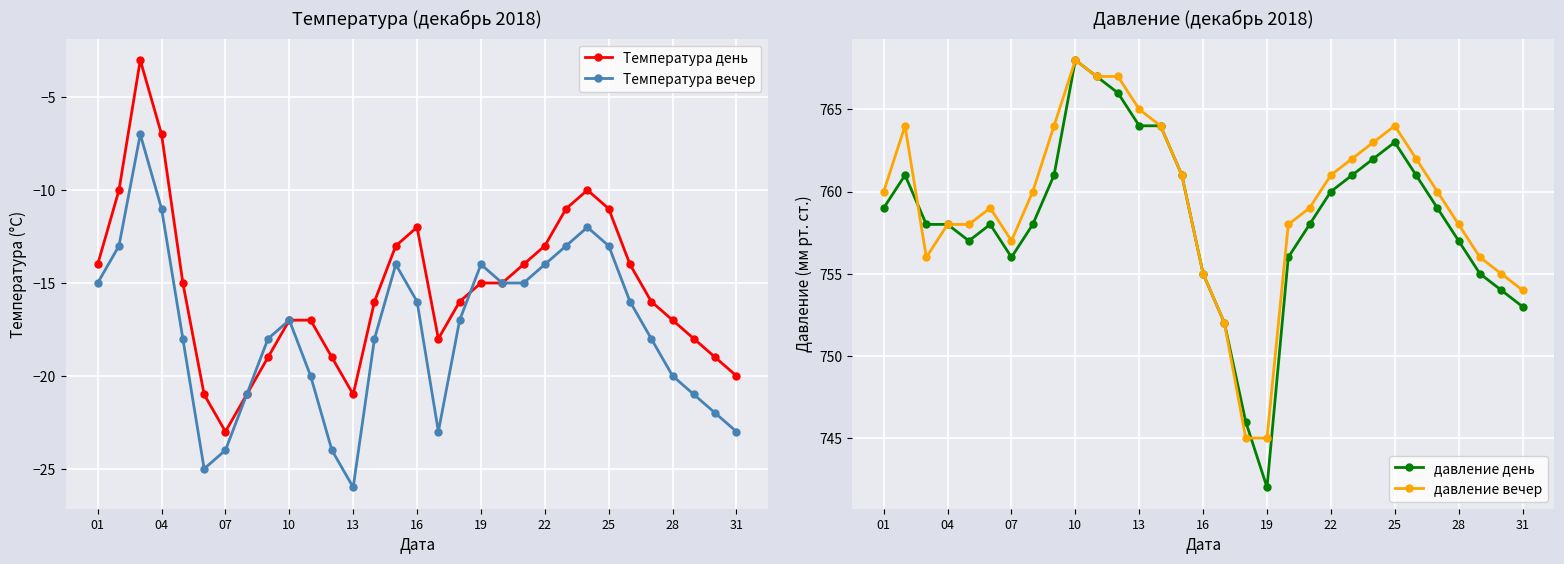

How many values in the давление день series exceed 758?

15